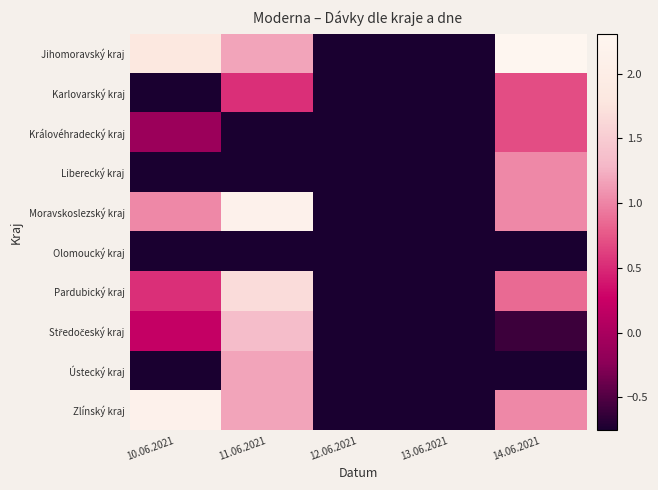

Rank the series by their maximum value, from lowest to highest.

Olomoucký kraj, Karlovarský kraj, Královéhradecký kraj, Liberecký kraj, Ústecký kraj, Středočeský kraj, Pardubický kraj, Moravskoslezský kraj, Zlínský kraj, Jihomoravský kraj